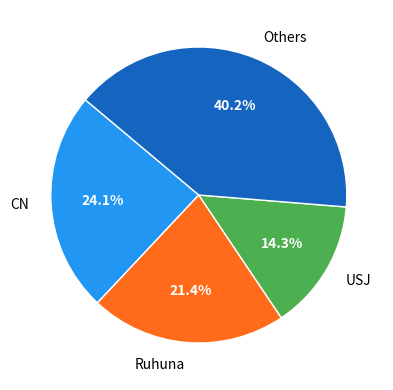

Does any single category account for the majority?

No